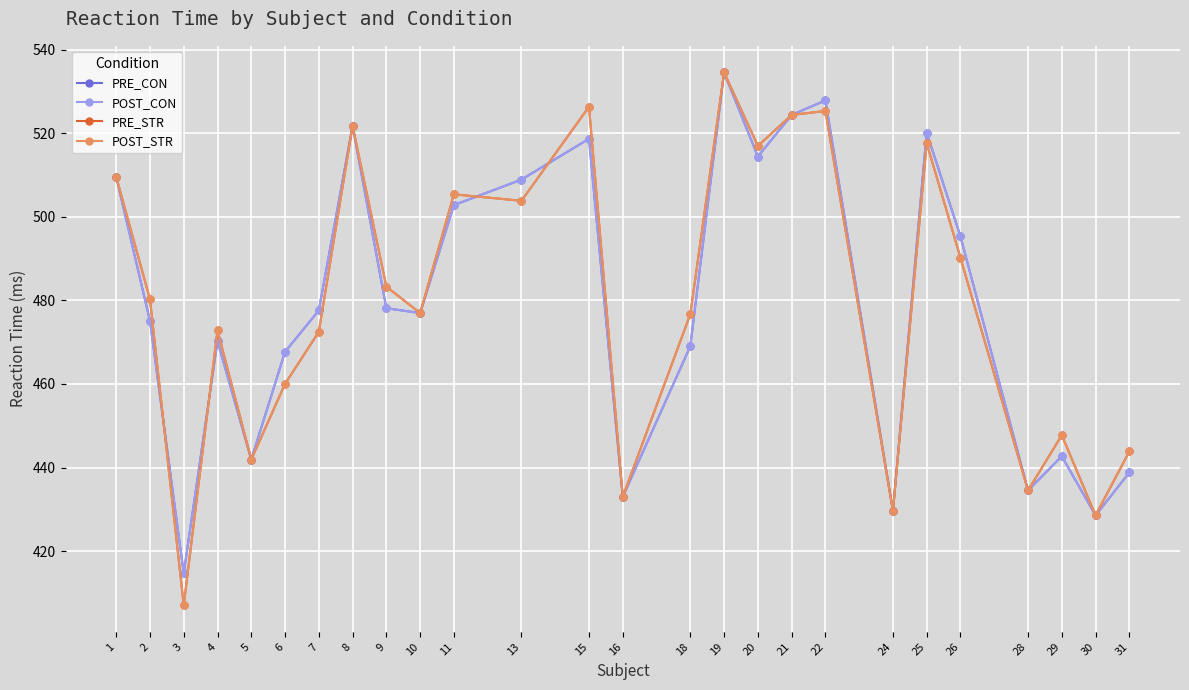

How many lines are shown in the chart?

4